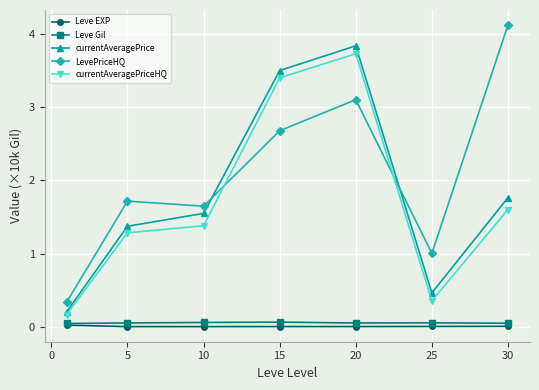

Which series has the largest total across all categories?

LevePriceHQ